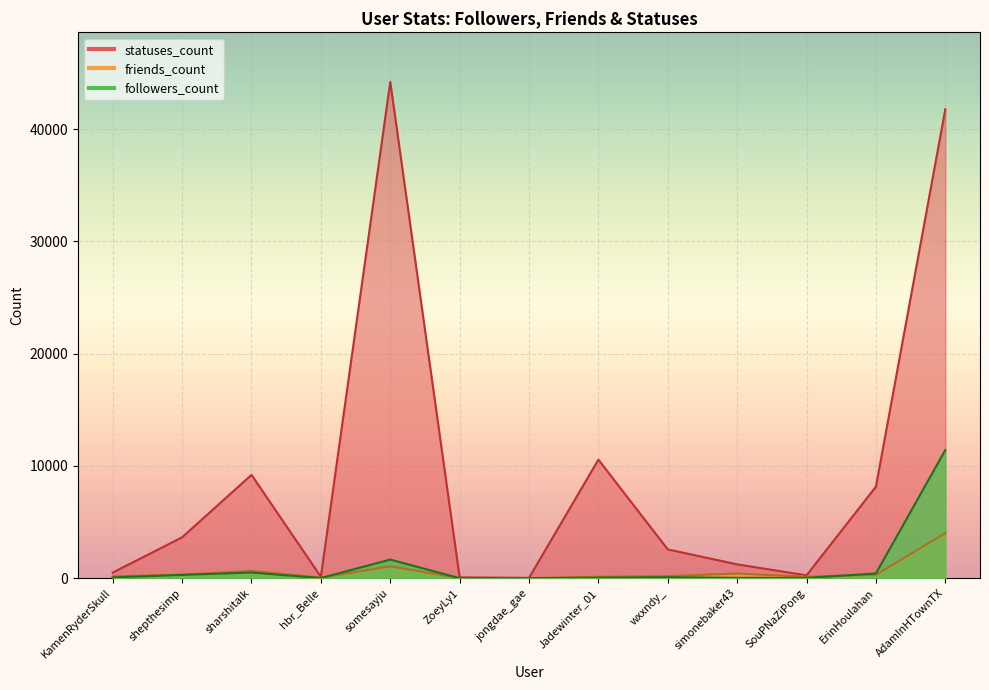

How many distinct data groups are displayed?

3